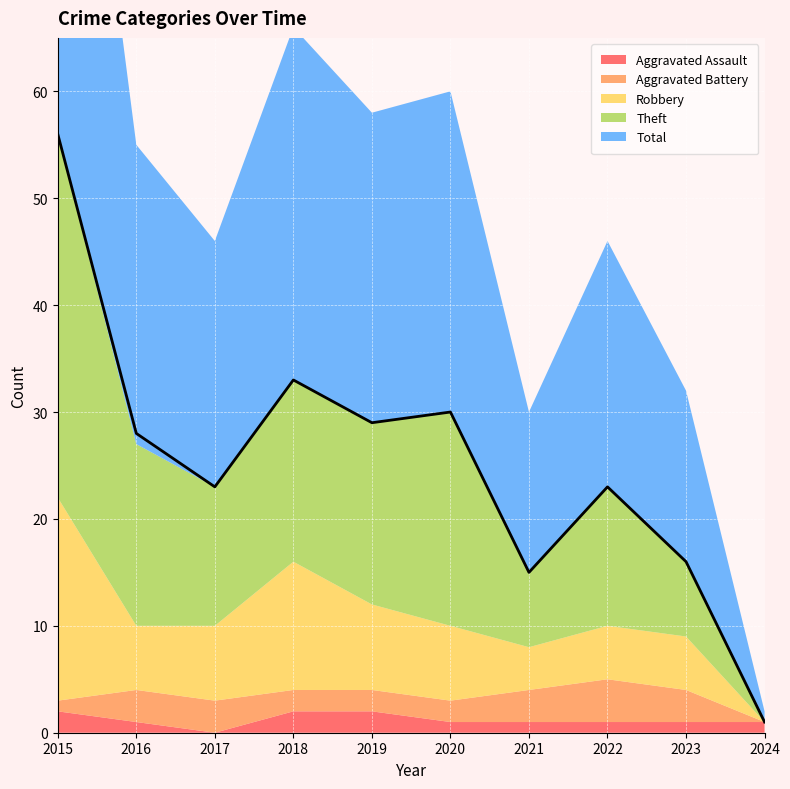

What is the spread (max minus min) of values at 2022?

22